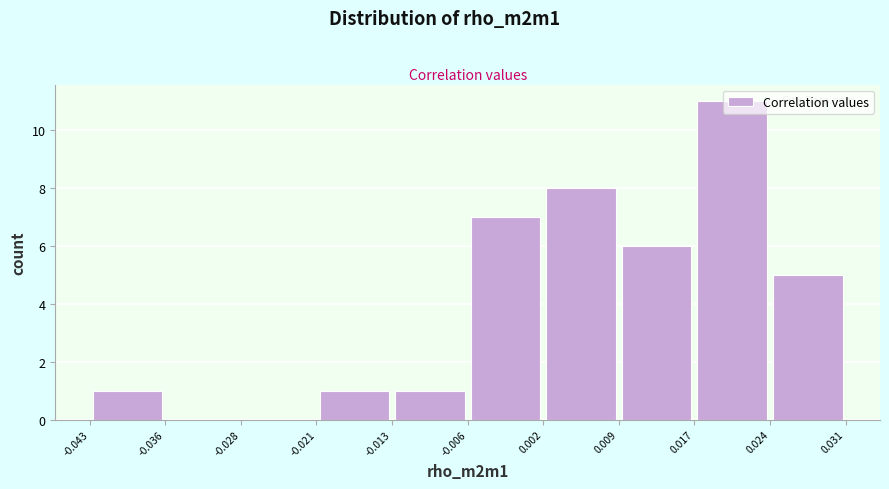

What is the height of the bar covering 0.017 to 0.024 on the x-axis? The values are not printed on the chart, so give them approximately, as read against the axis.

11